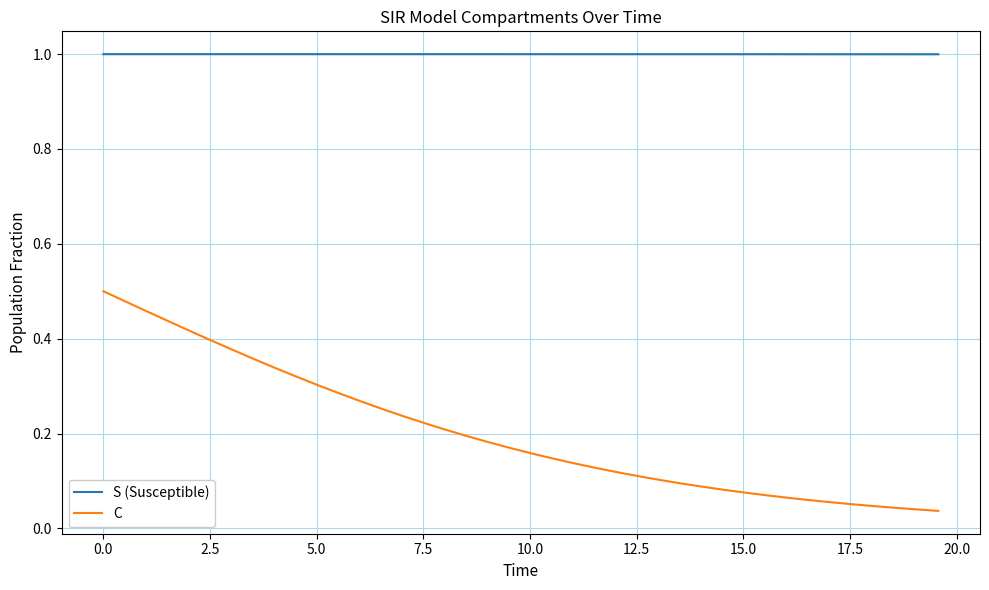

How many lines are shown in the chart?

2